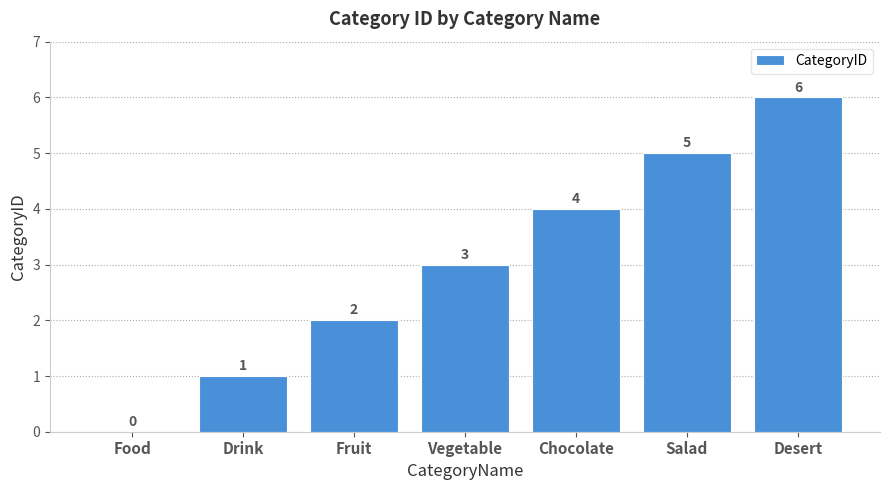

What is the maximum value shown in the chart?

6